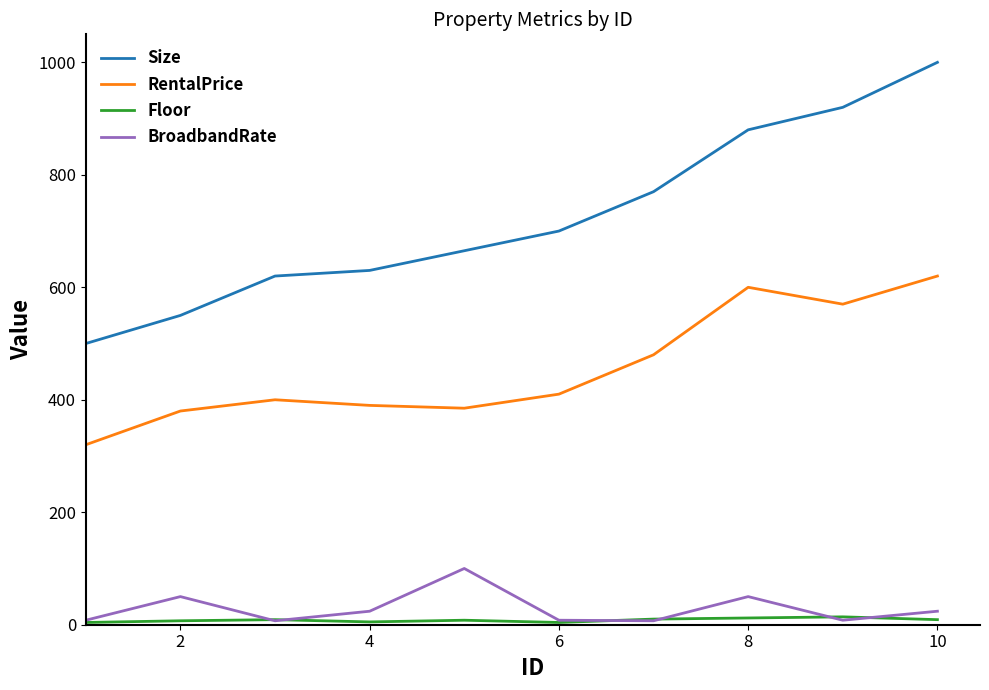

Which series has the widest spread of values?

Size